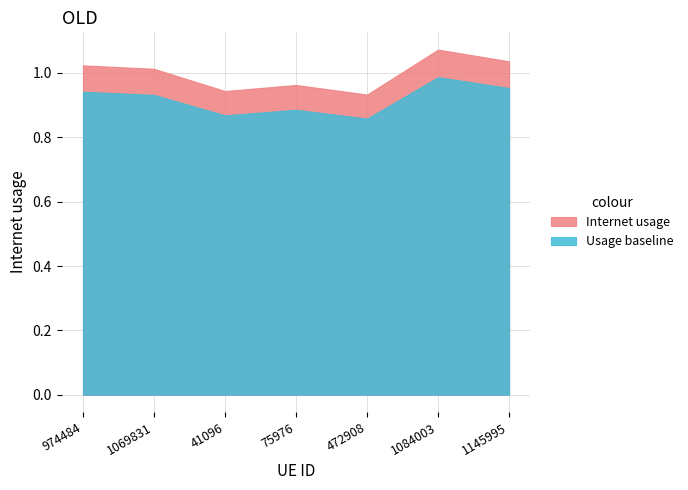

Count the number of values greater than 1.

4